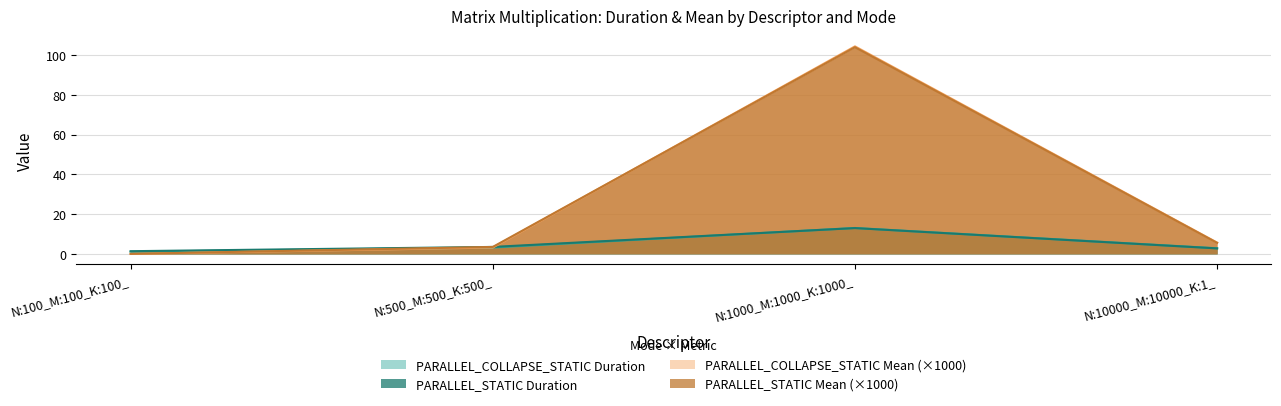

List the labels in order of PARALLEL_STATIC_Mean value, largest first.

N:1000_M:1000_K:1000_, N:10000_M:10000_K:1_, N:500_M:500_K:500_, N:100_M:100_K:100_